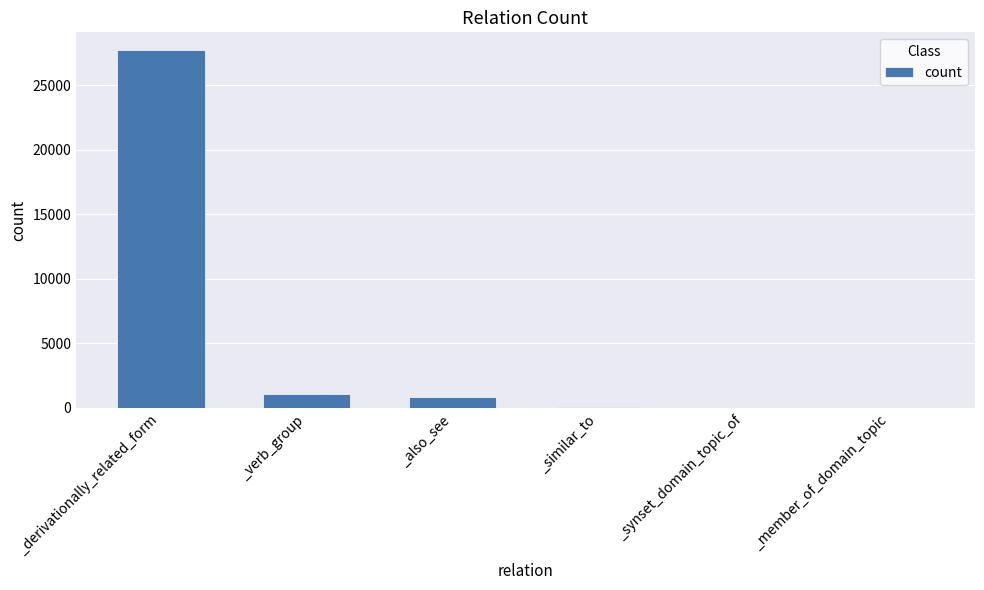

What is the change in value from _also_see to _similar_to?

-754